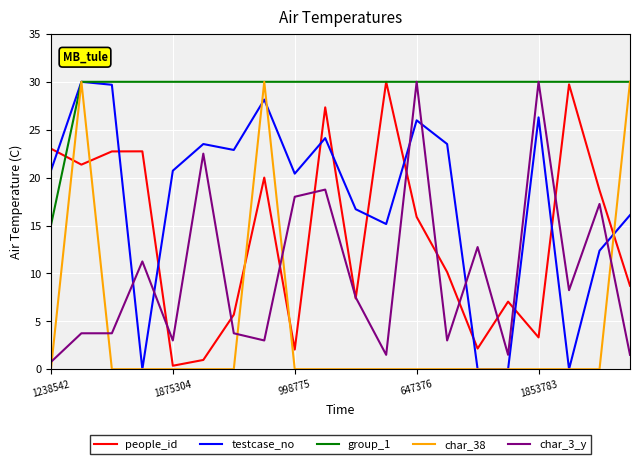

What is the greatest value displayed?

30.0